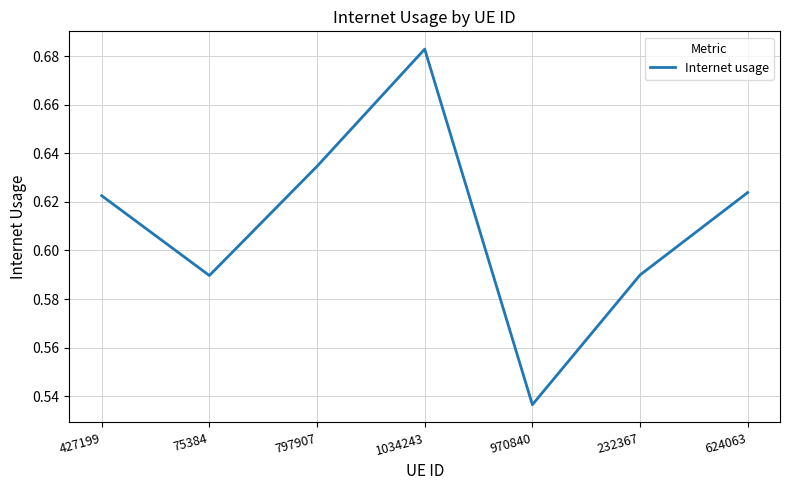

Which label corresponds to the smallest value in the chart?

970840